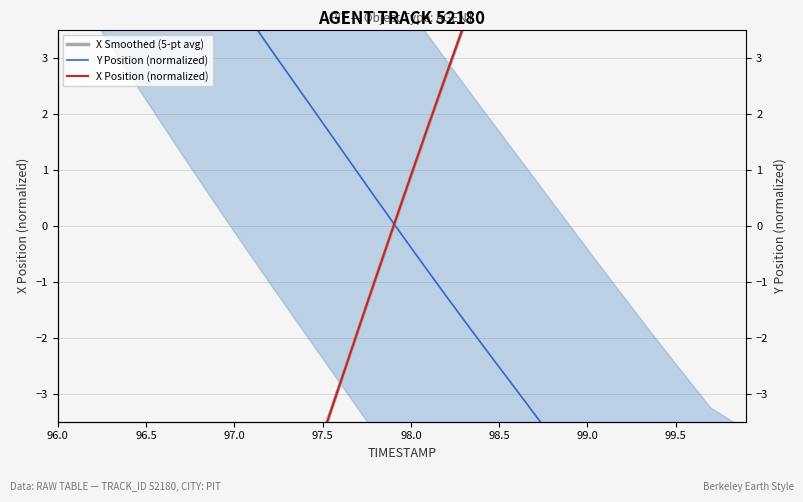

What is the value of the X Smoothed (5-pt avg) point at the 11th from the left?

-8.5